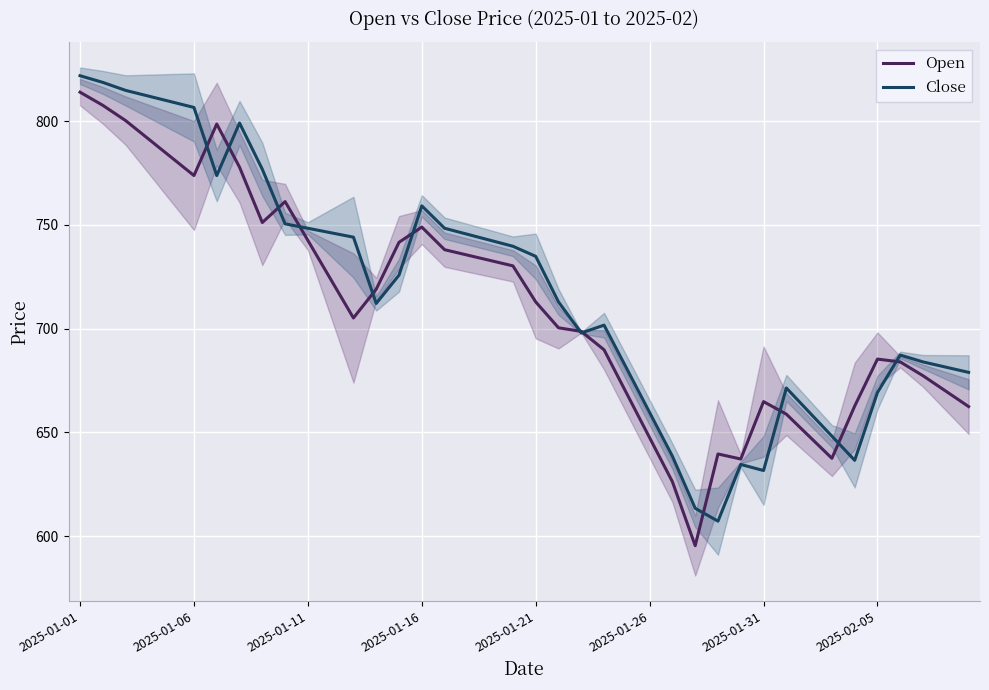

True or false: Open has a value of 167.9 at 2025-01-16.

False